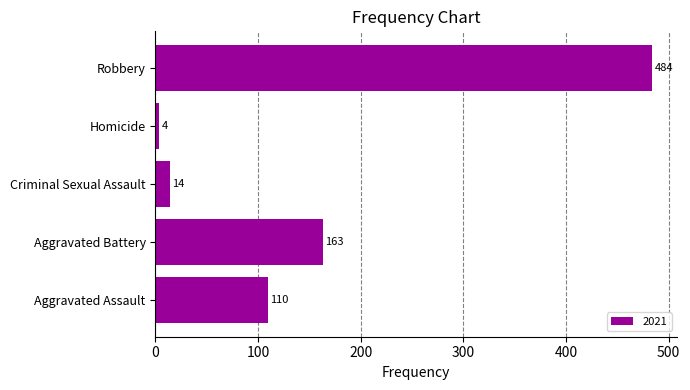

Read the value at Aggravated Assault, to the nearest 10.

110